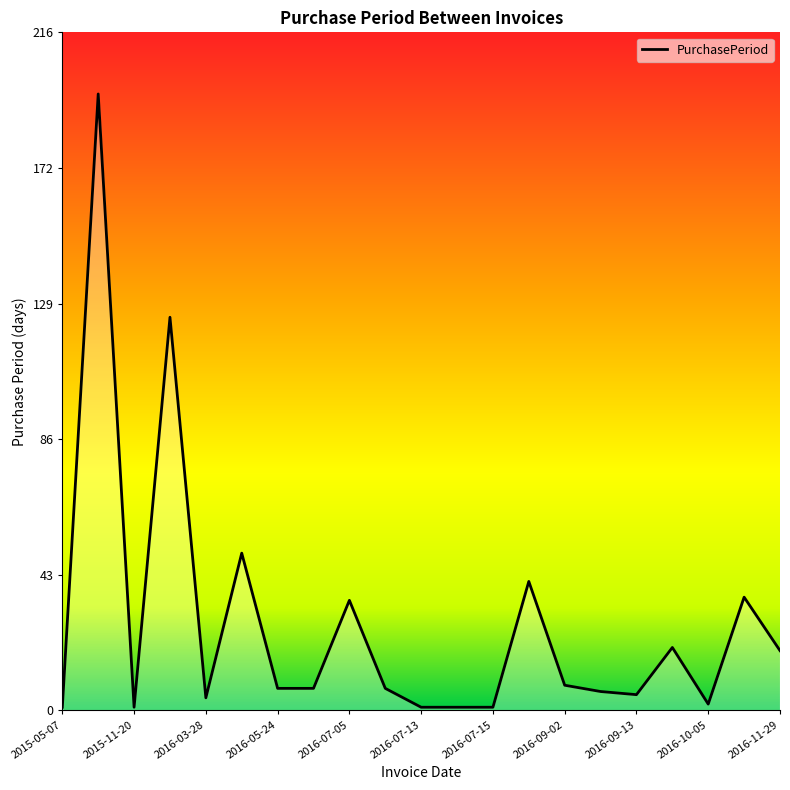

What is the greatest value displayed?

196